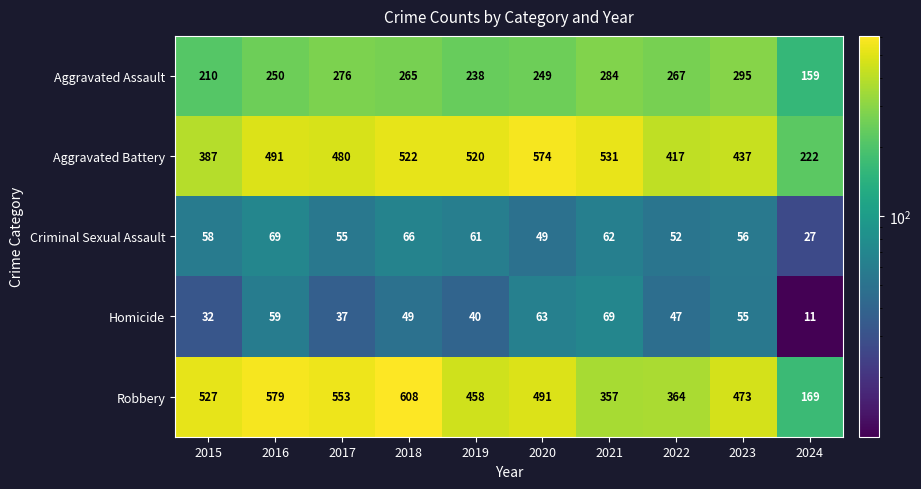

What is the spread (max minus min) of values at 2017?

516